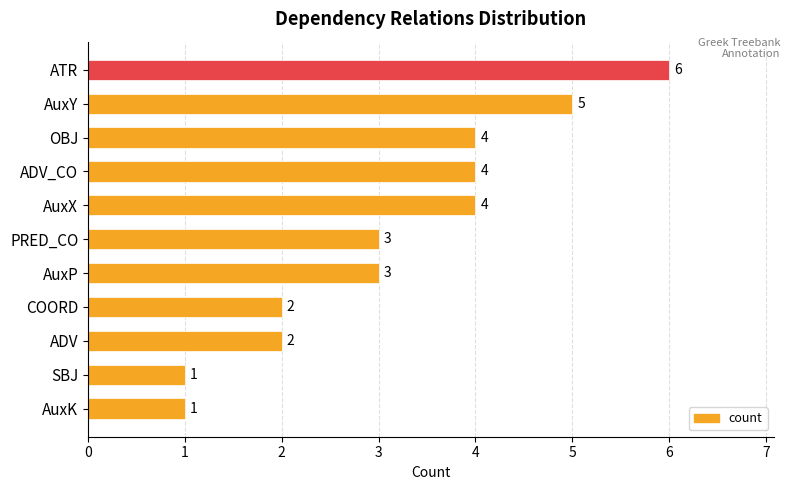

Does the chart contain any negative values?

No